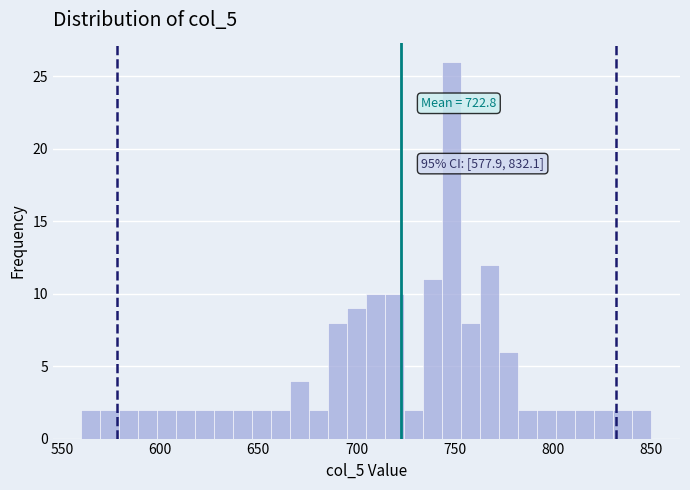

Read against the x-axis, roughly where is the centre of the tallest bar?

750